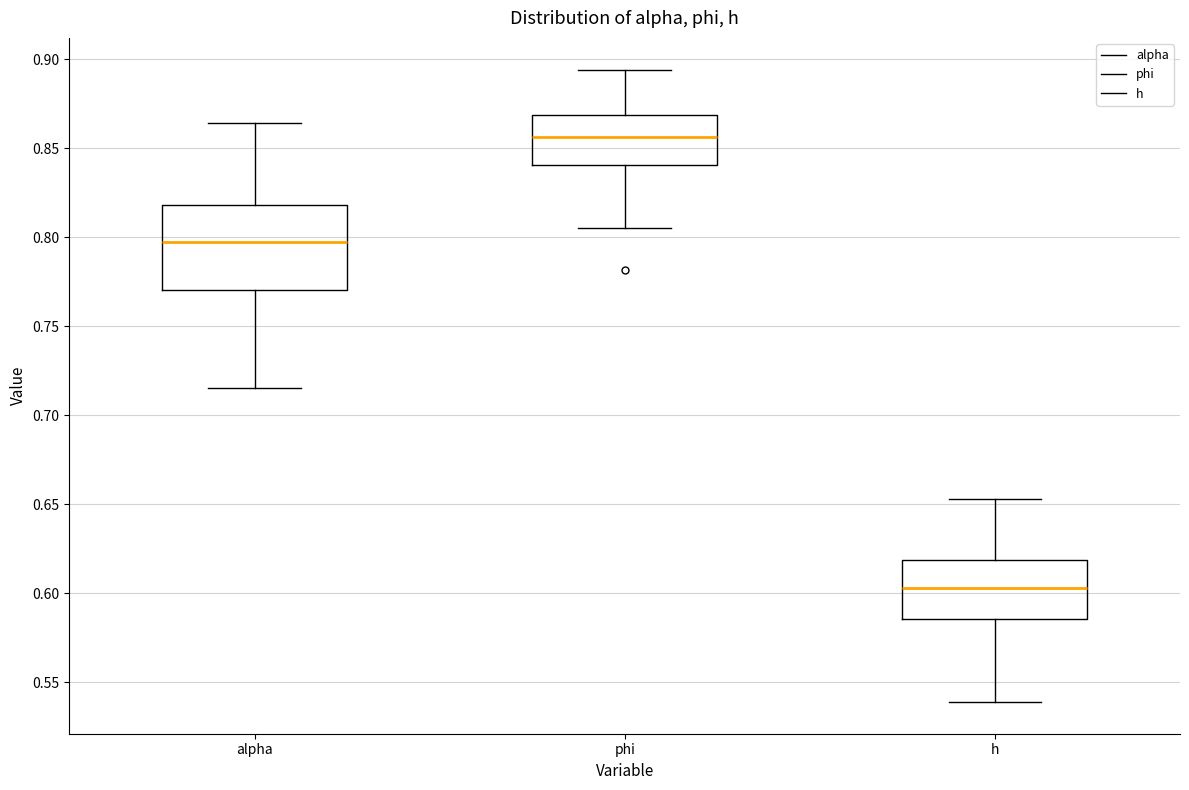

Reading left to right, read every box against the y-axis: the position of its median line, the range the box covers, and the ends of its whiskers. The values are not printed on the chart, so give them approximately, as read against the axis.

alpha: median 0.795, box 0.770 to 0.820, whiskers 0.715 to 0.865
phi: median 0.855, box 0.840 to 0.870, whiskers 0.805 to 0.895
h: median 0.605, box 0.585 to 0.620, whiskers 0.540 to 0.655